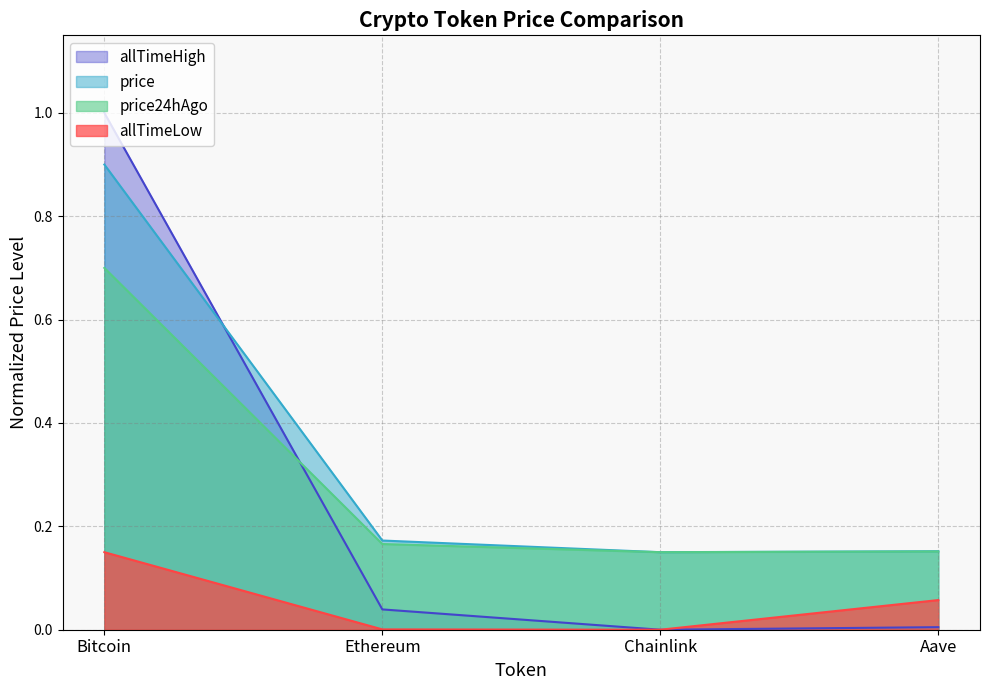

What is the difference between the maximum and minimum values in the price series?

0.8